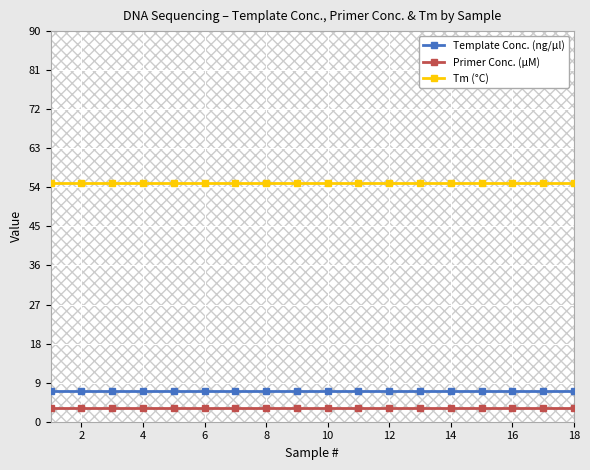

True or false: Tm (°C) and Primer Conc. (µM) intersect in this chart.

False